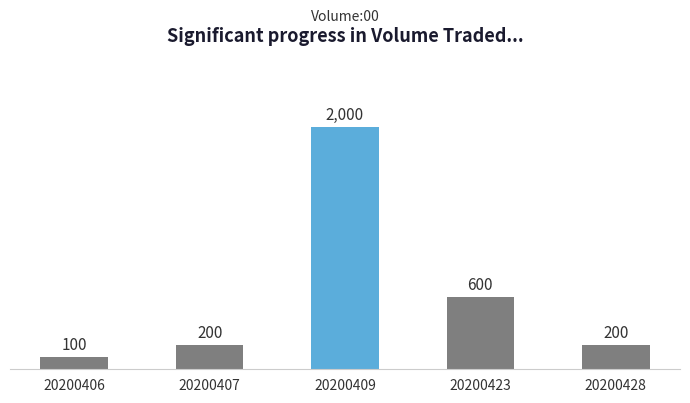

What is the minimum value shown in the chart?

100